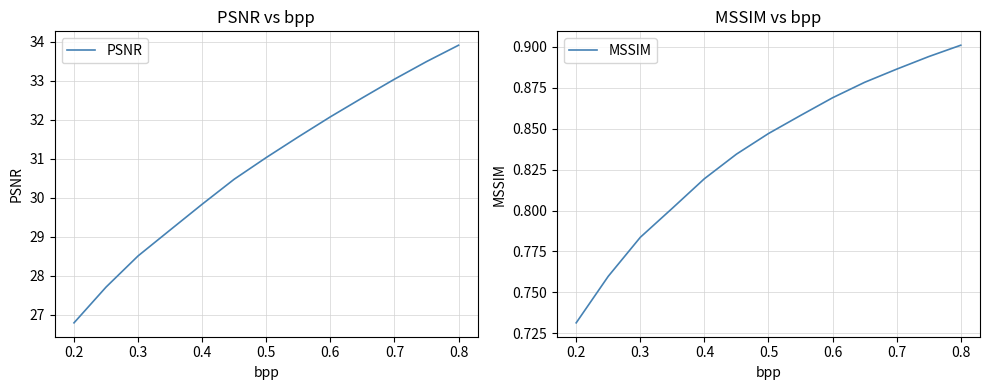

Reading left to right, extract all data points from this chart.

PSNR: 26.8	27.7	28.5	29.2	29.8	30.5	31.0	31.6	32.1	32.6	33.0	33.5	33.9
MSSIM: 0.7	0.8	0.8	0.8	0.8	0.8	0.8	0.9	0.9	0.9	0.9	0.9	0.9